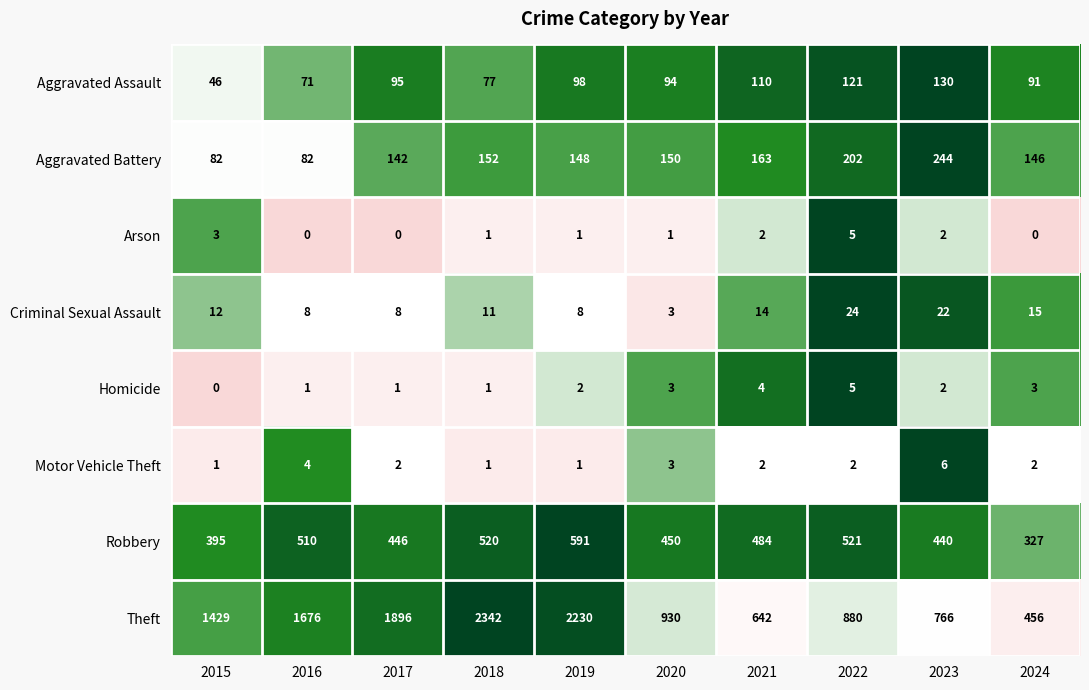

Rank the categories by Theft value from lowest to highest.

2024, 2021, 2023, 2022, 2020, 2015, 2016, 2017, 2019, 2018